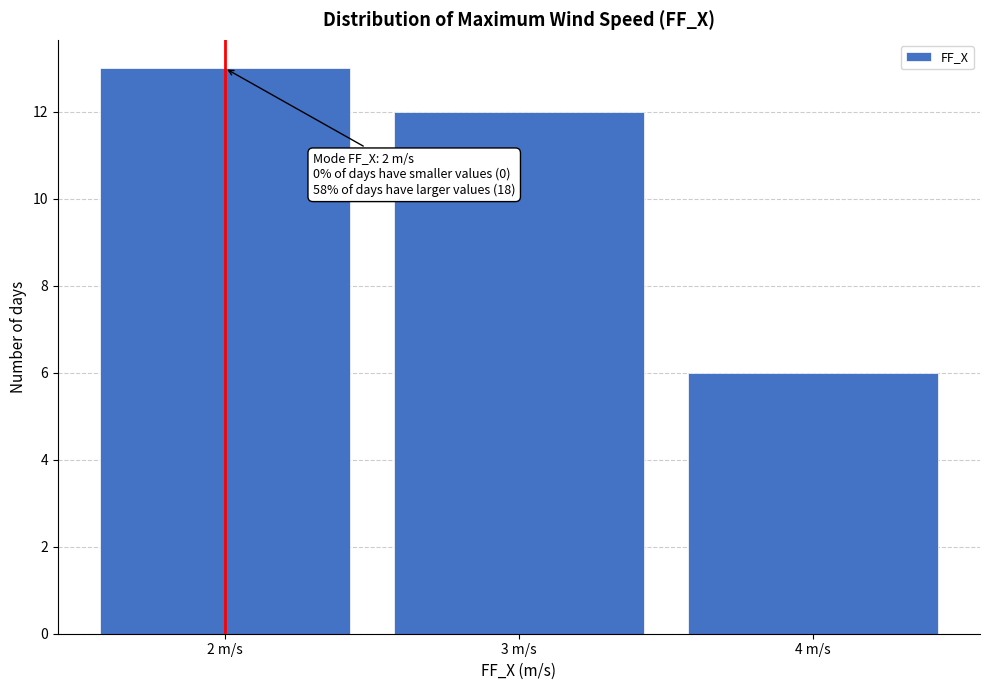

Which range on the x-axis has the tallest bar?

1.5 to 2.5